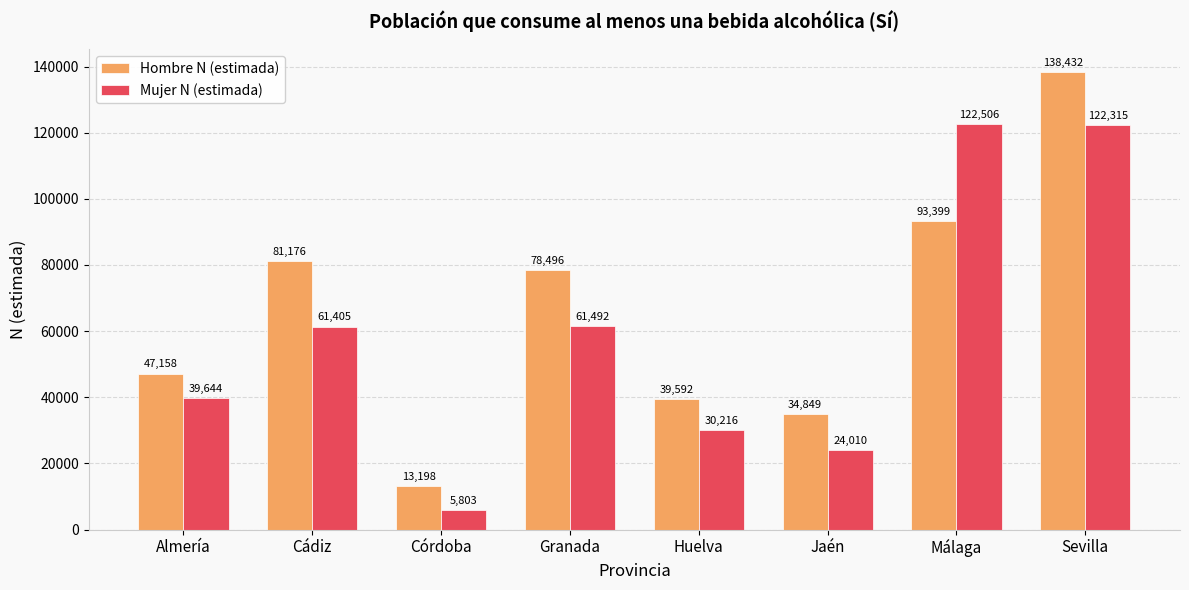

What is the smallest value displayed?

5803